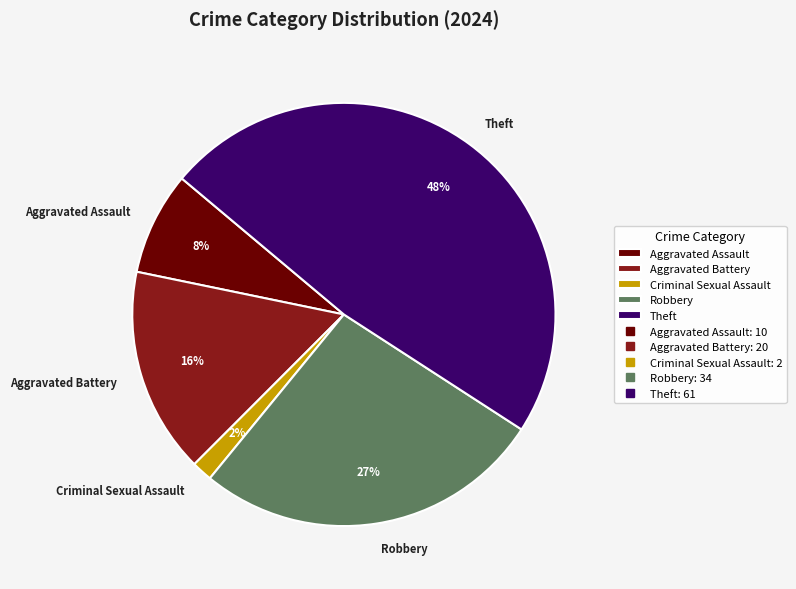

How many slices are in this pie chart?

5